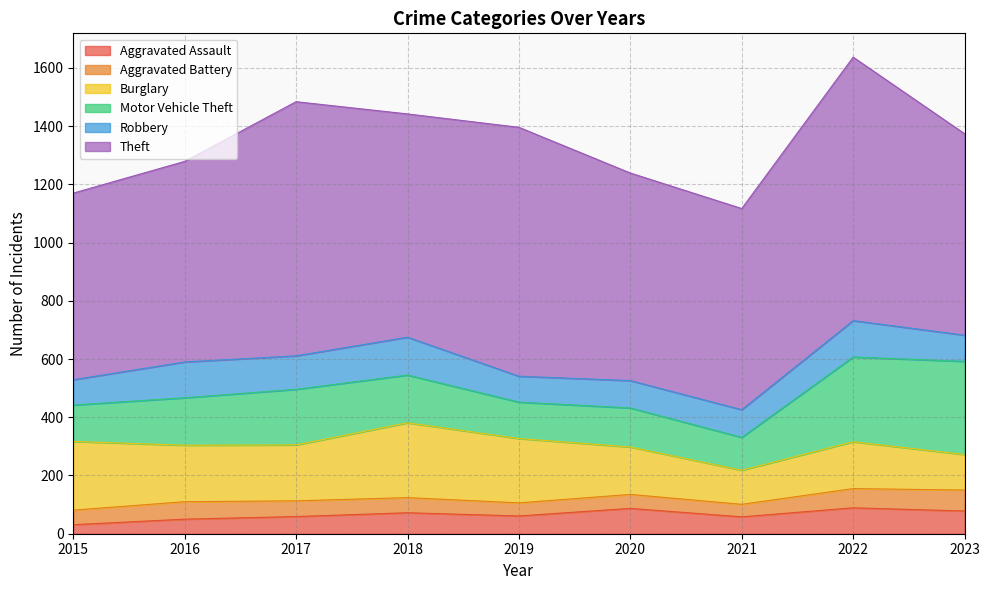

At which category does Aggravated Battery reach its first local valley?

2019